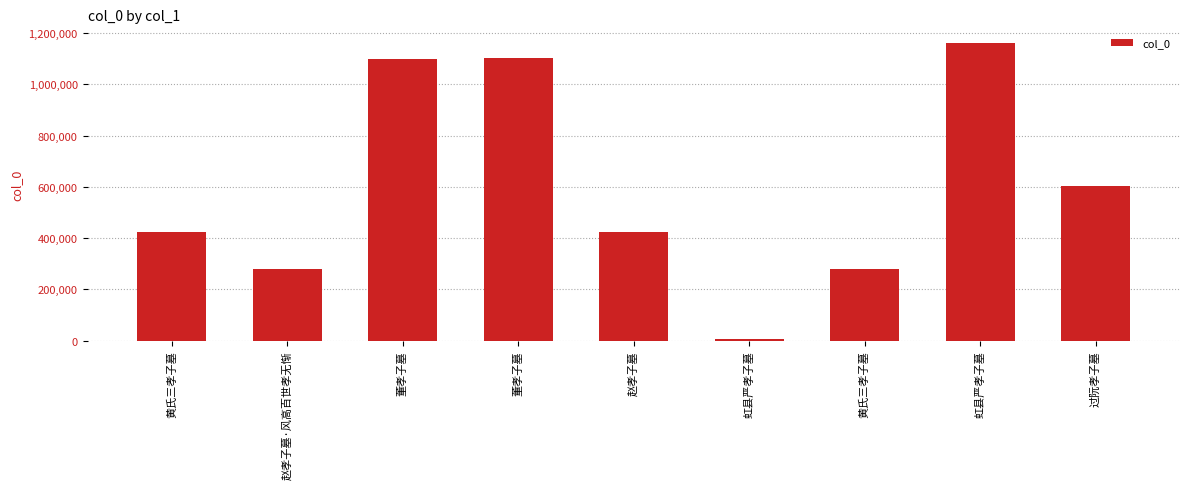

Reading left to right, extract all data points from this chart.

黄氏三孝子墓=425284	赵孝子墓·风高百世孝无惭=278623	董孝子墓=1100374	董孝子墓=1103660	赵孝子墓=425283	虹县严孝子墓=6134	黄氏三孝子墓=278624	虹县严孝子墓=1160505	过阮孝子墓=601563